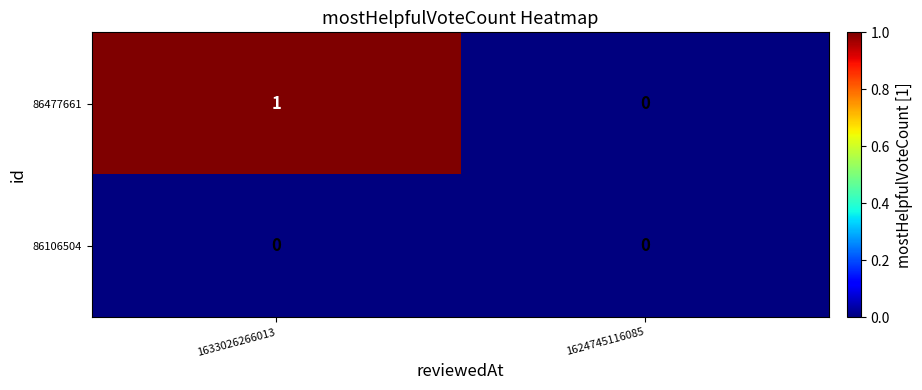

Rank the series at 1633026266013 from highest to lowest value.

86477661, 86106504